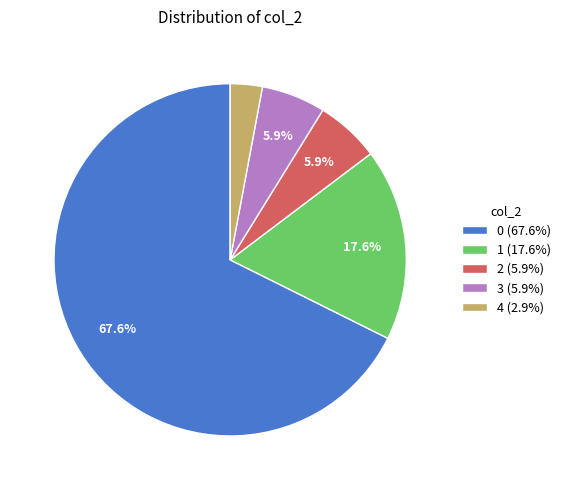

Does any single category account for the majority?

Yes